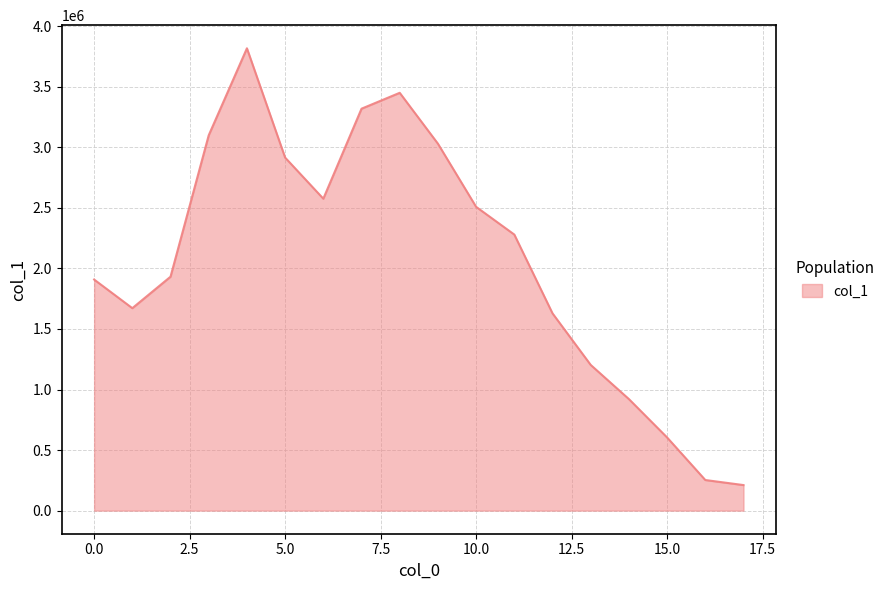

What is the difference between the maximum and minimum values?

3606930